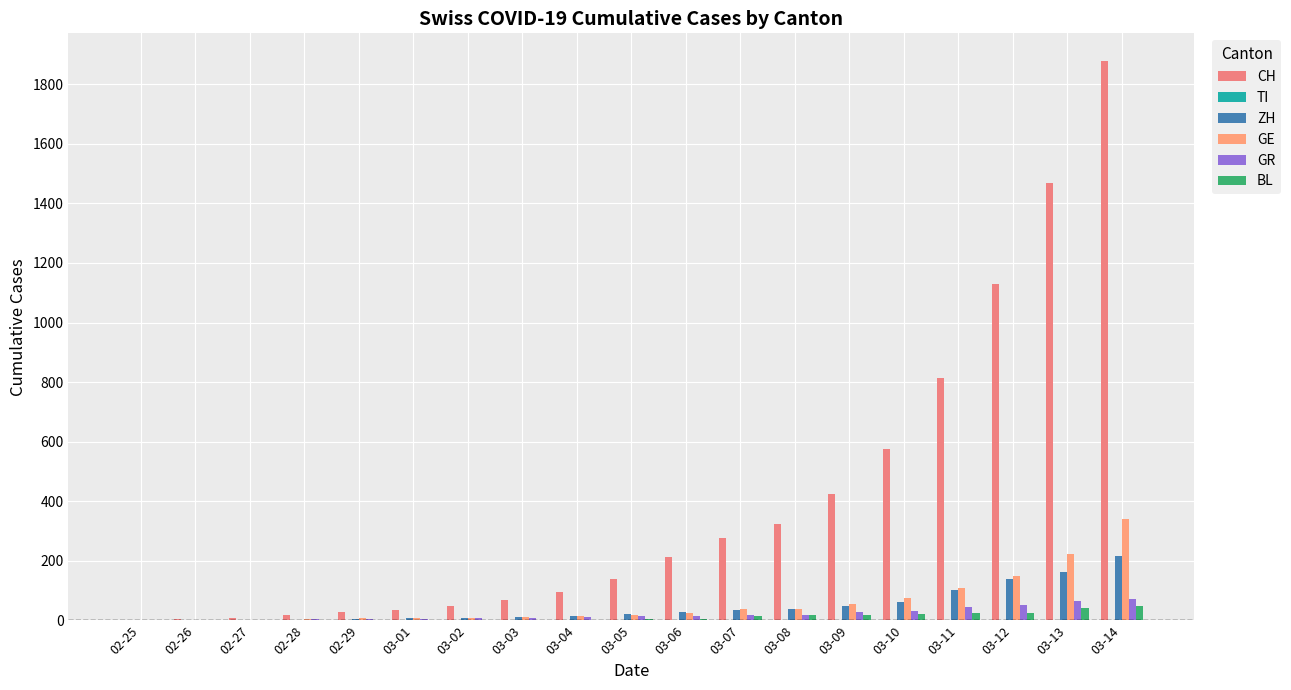

What is the difference between the highest and lowest values at 03-08?

323